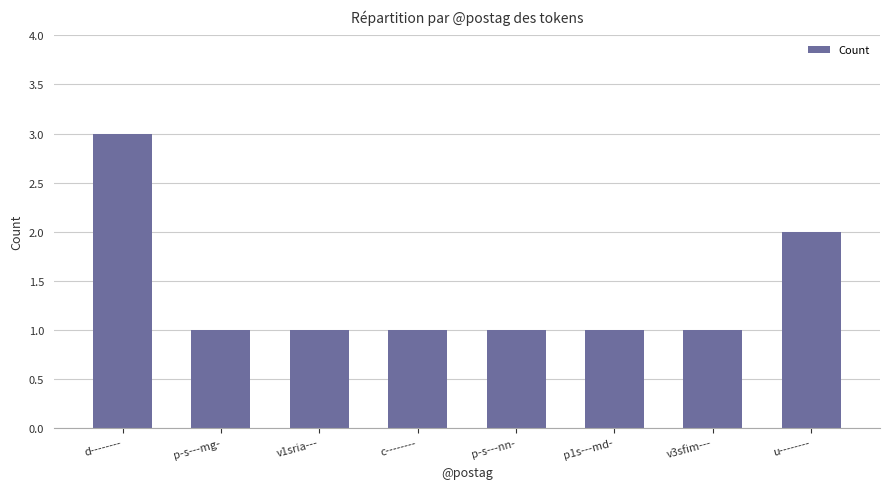

What is the smallest value displayed?

1